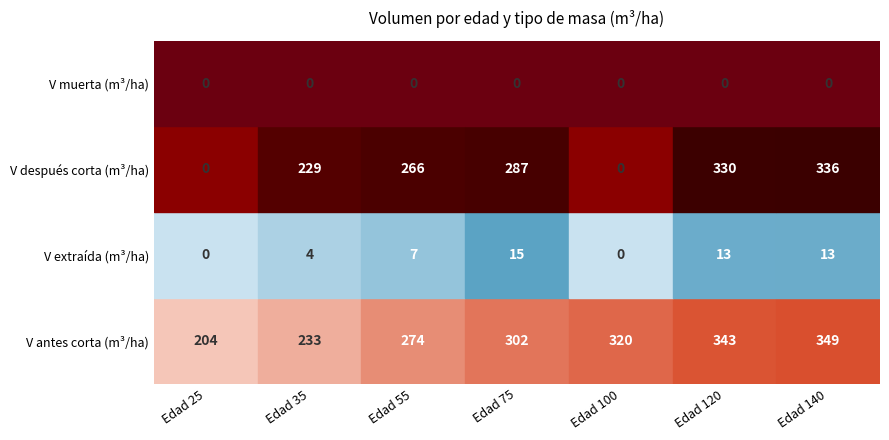

Rank the series by their maximum value, from lowest to highest.

Masa muerta, Masa extraída, Masa después de la corta, Masa antes de la corta